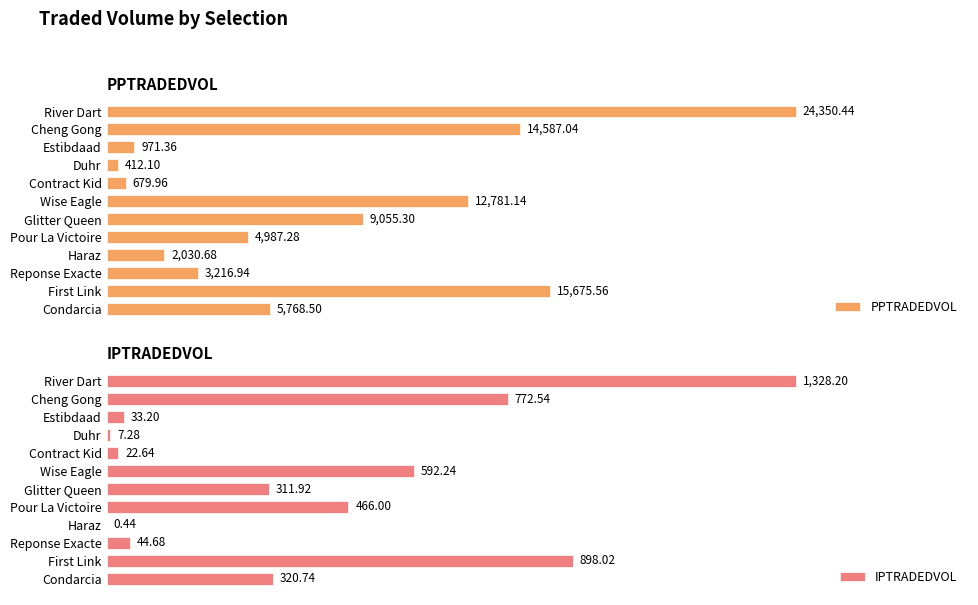

At which label does PPTRADEDVOL reach its minimum?

Duhr